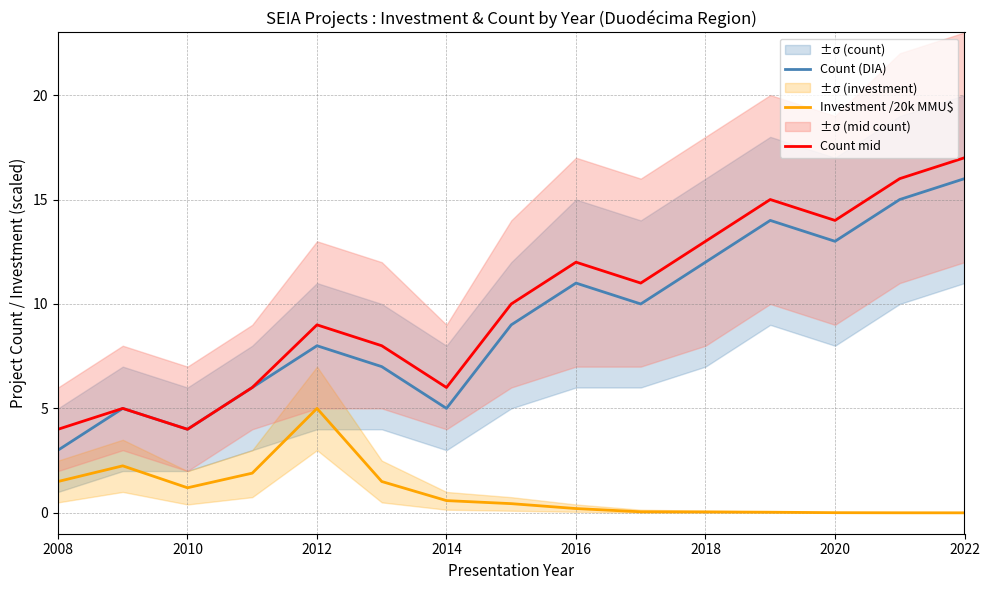

The Count mid series shows 9.0 at 2012. True or false?

True